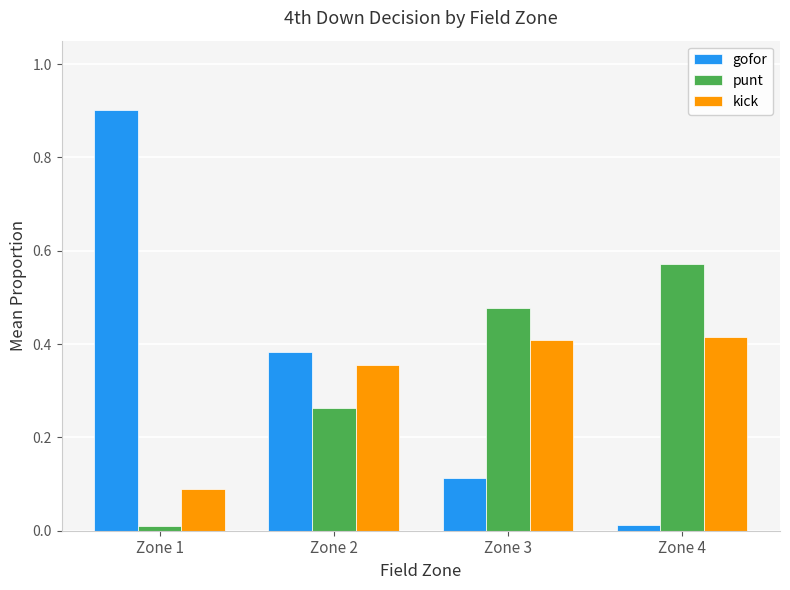

At how many categories does at least one series exceed 0?

4